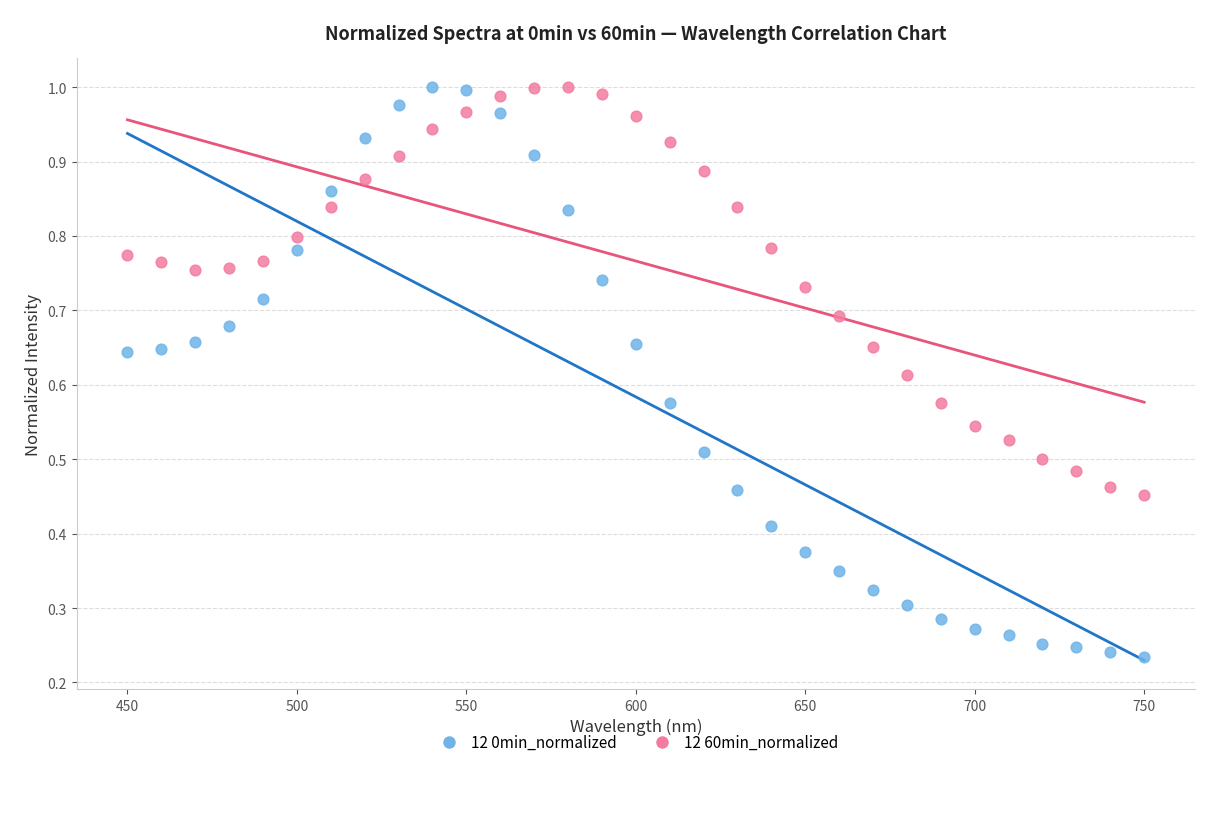

Which series contains the lowest Y value?

12 0min_normalized